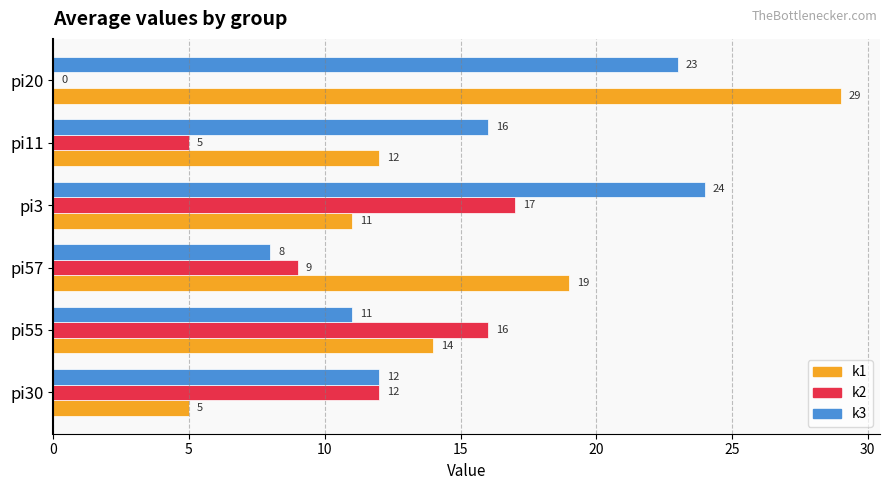

What is the approximate value of k3 at pi57, to the nearest 5?

10